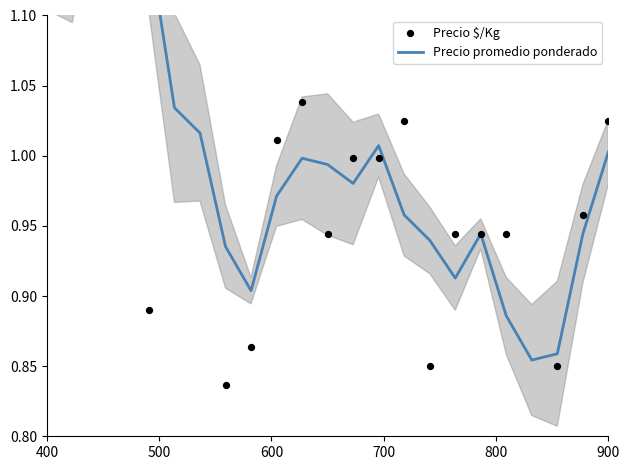

Which series has the largest total across all categories?

Precio promedio ponderado